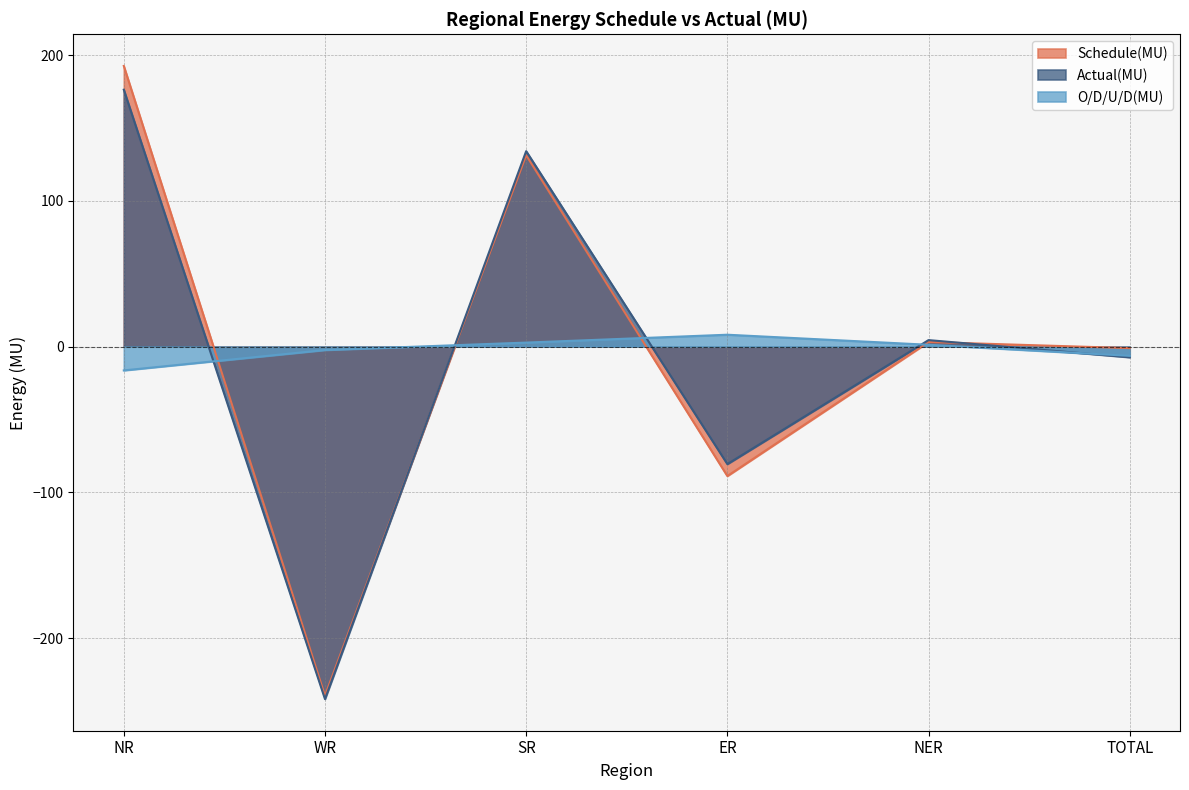

Is the value of O/D/U/D(MU) at ER greater than the value of Schedule(MU) at SR?

No